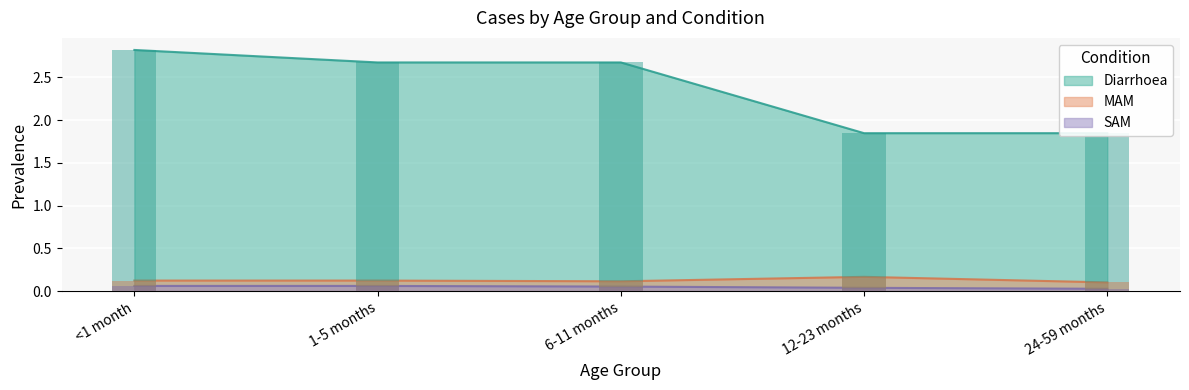

How many bars are there in each group?

3